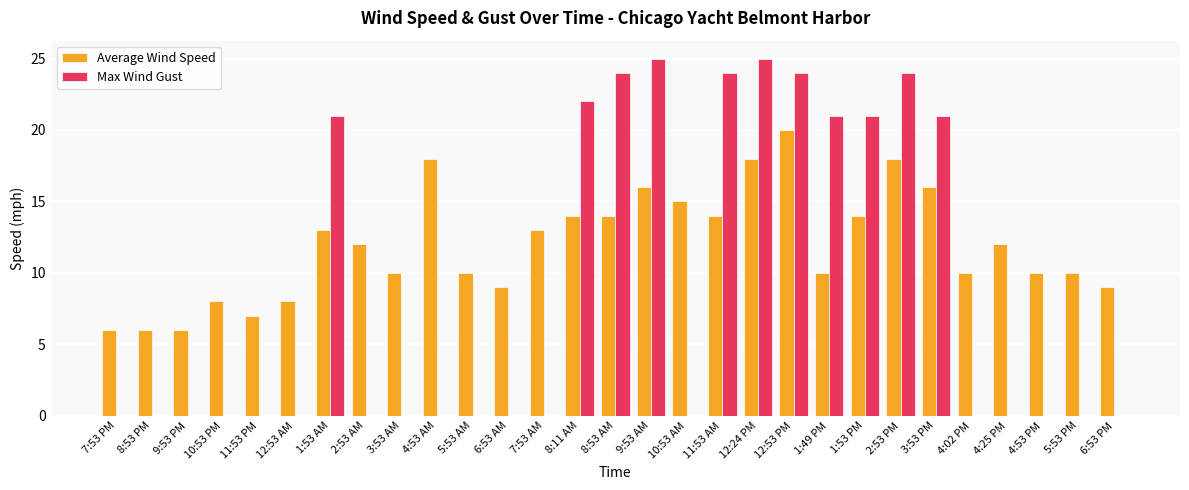

What is the spread (max minus min) of values at 8:53 PM?

6